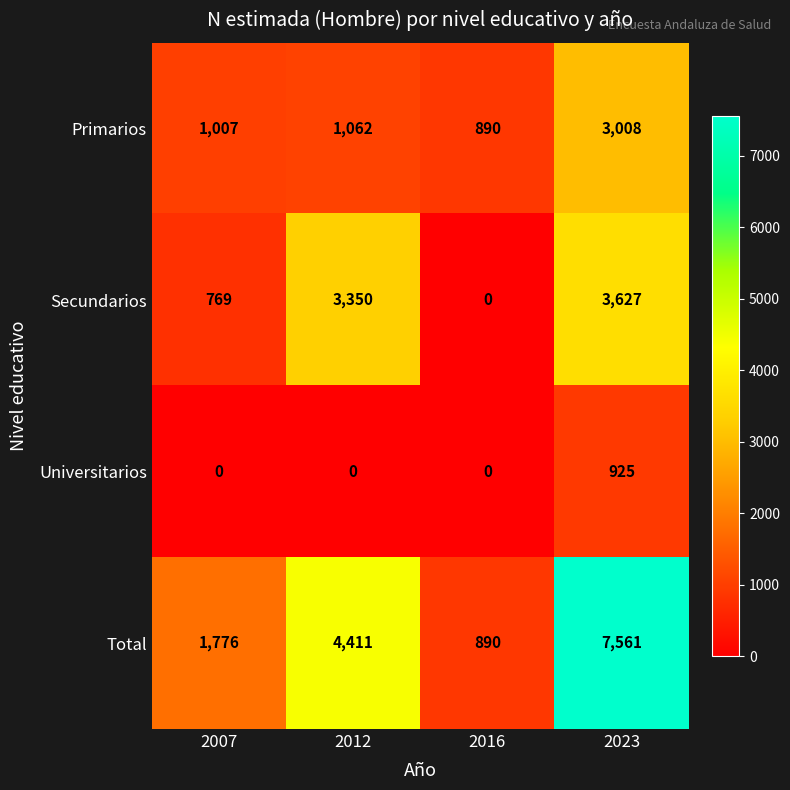

Read the Secundarios value at 2007.

769